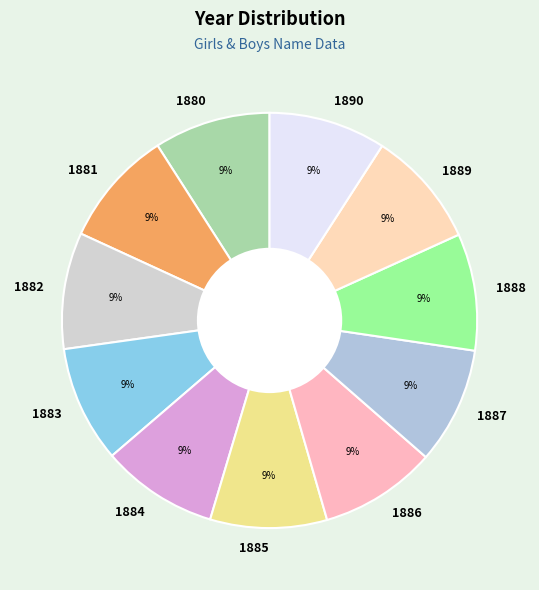

What is the ratio of the value at 1887 to the value at 1884?

1.0